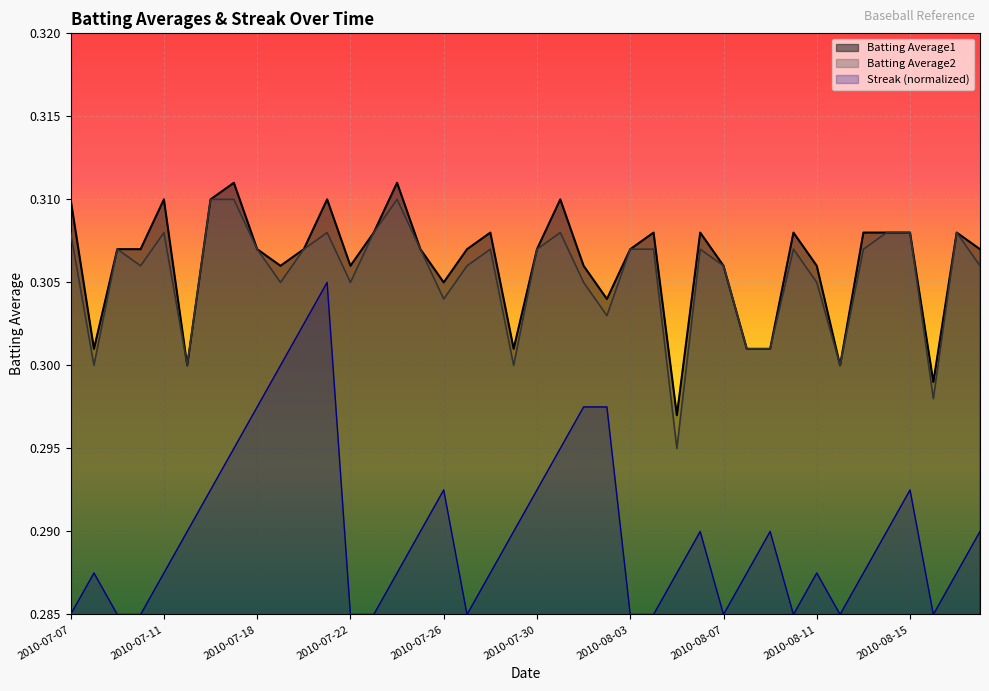

In Batting Average1, how many points are lower than both neighbors (excluding endpoints)?

10